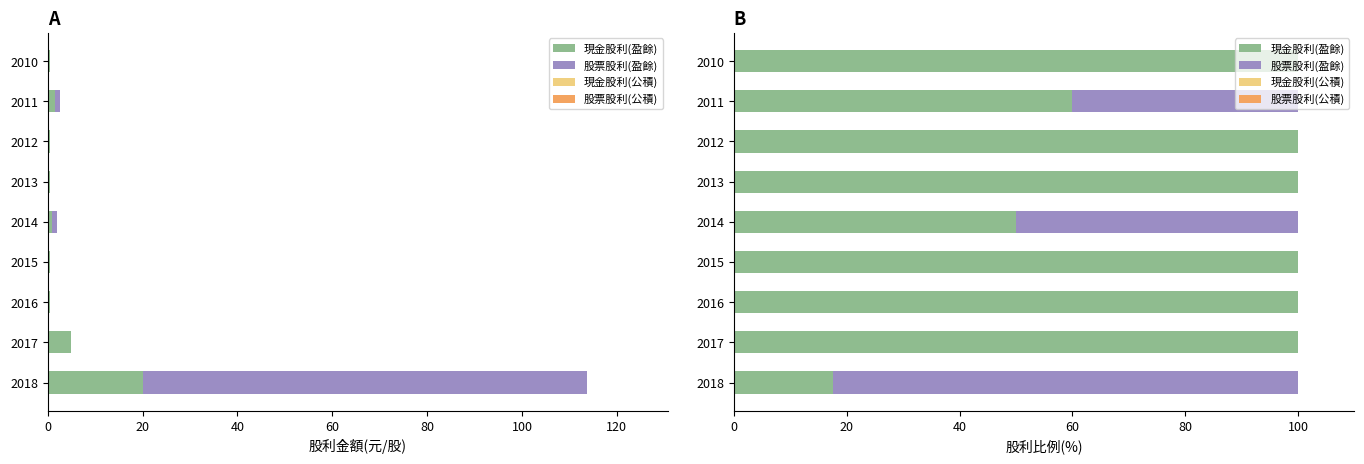

Which series has the widest spread of values?

股票股利(盈餘)